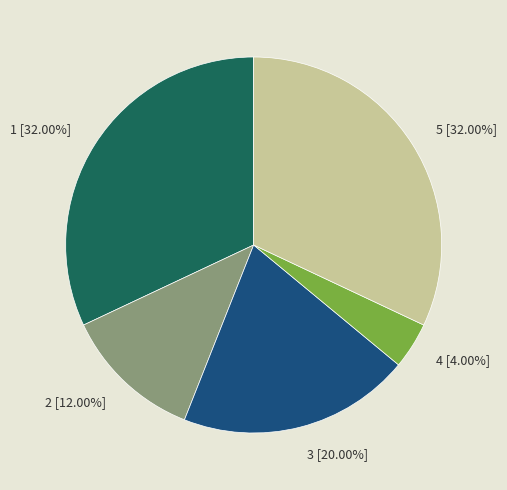

Does 2 account for over 50% of the chart?

No